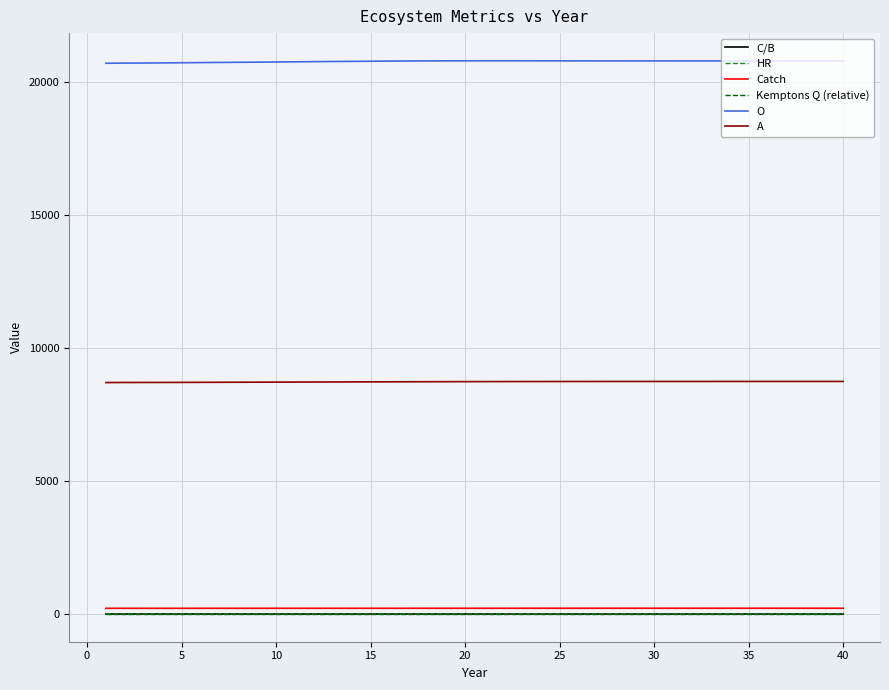

Count the number of data series in this chart.

6